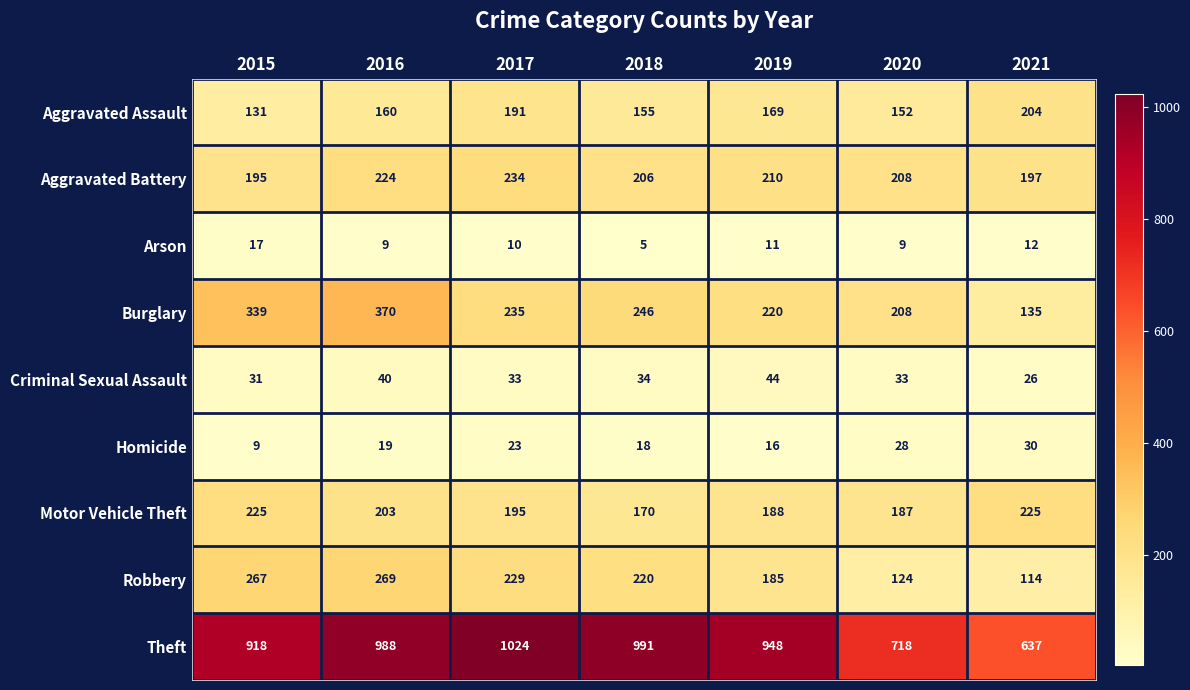

Is it true that Criminal Sexual Assault equals 14 at 2021?

False